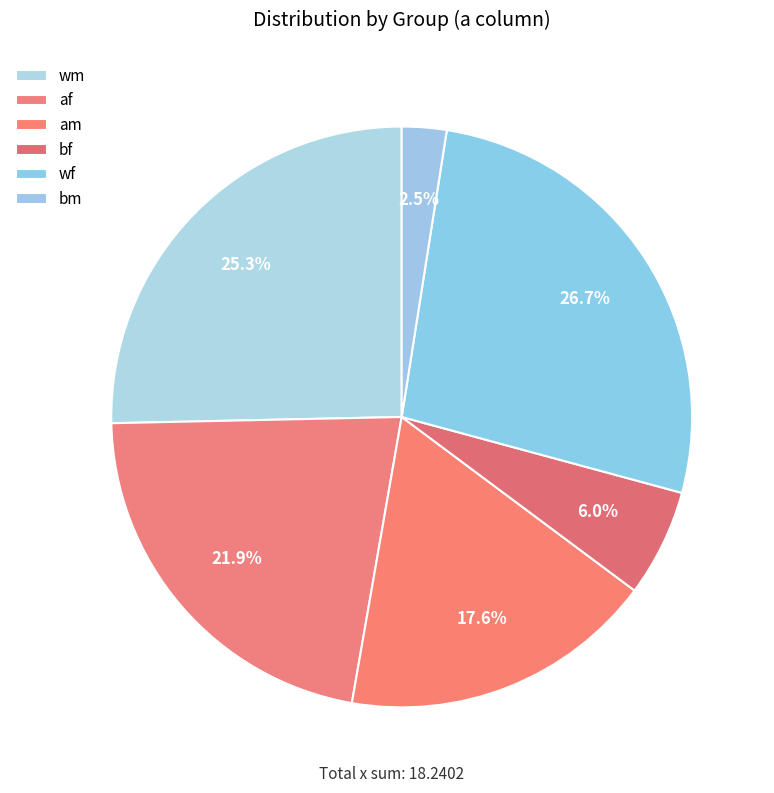

Do am and bm together represent more than half of the pie?

No